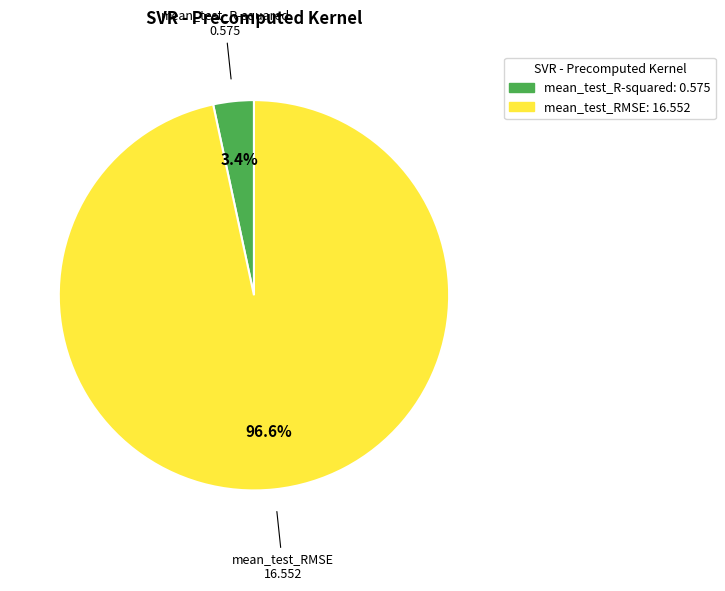

Rank the categories by value from lowest to highest.

mean_test_R-squared, mean_test_RMSE